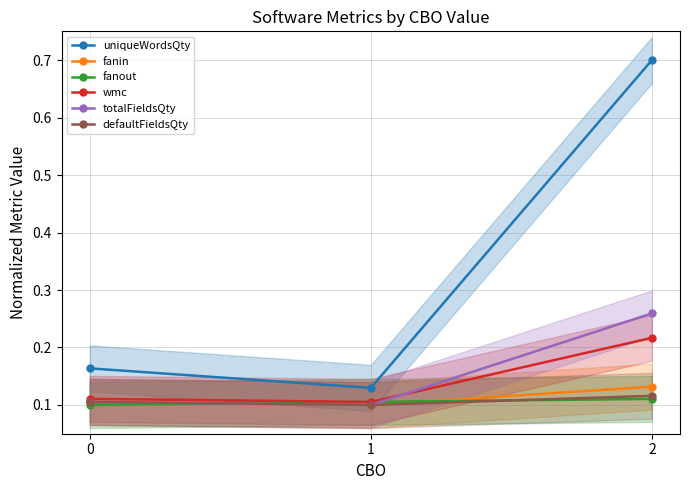

What is the sum of the fanout values at 0 and 1?

0.2